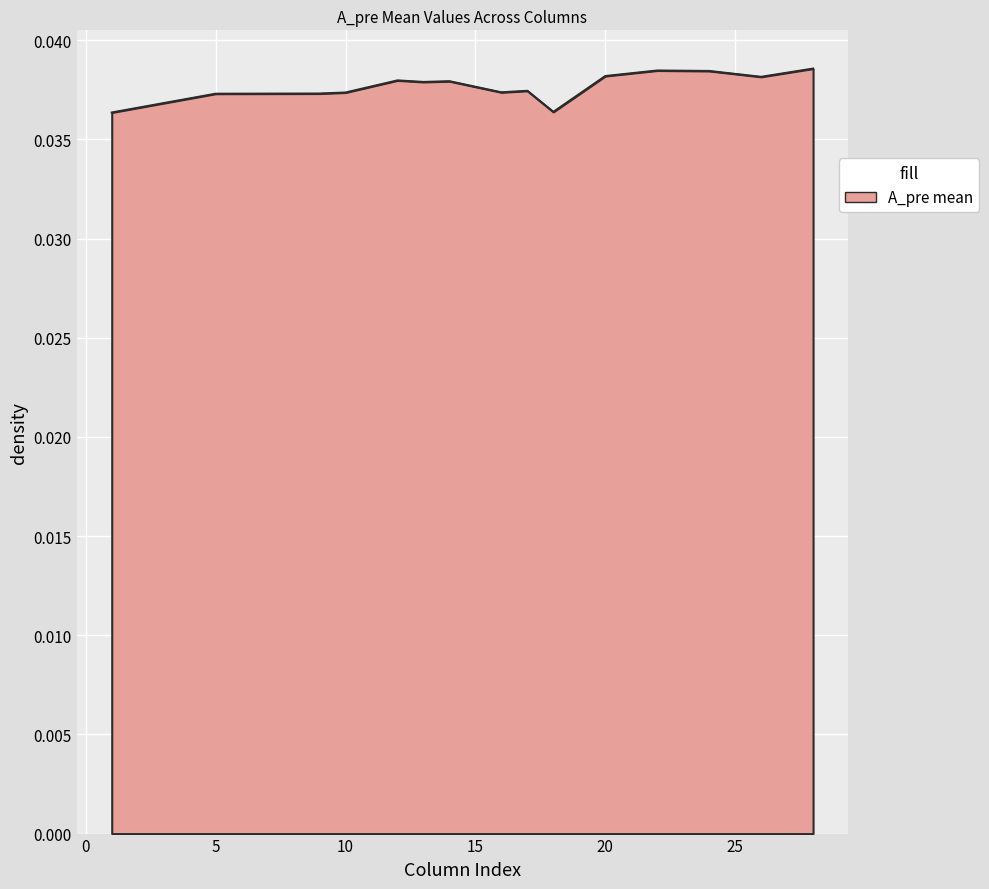

Does the chart have visible grid lines?

Yes